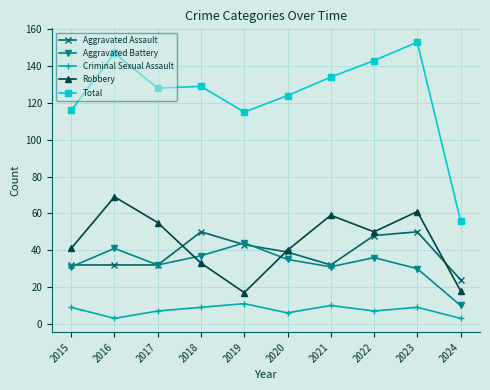

What are all the series names shown in the legend?

Aggravated Assault, Aggravated Battery, Criminal Sexual Assault, Robbery, Total